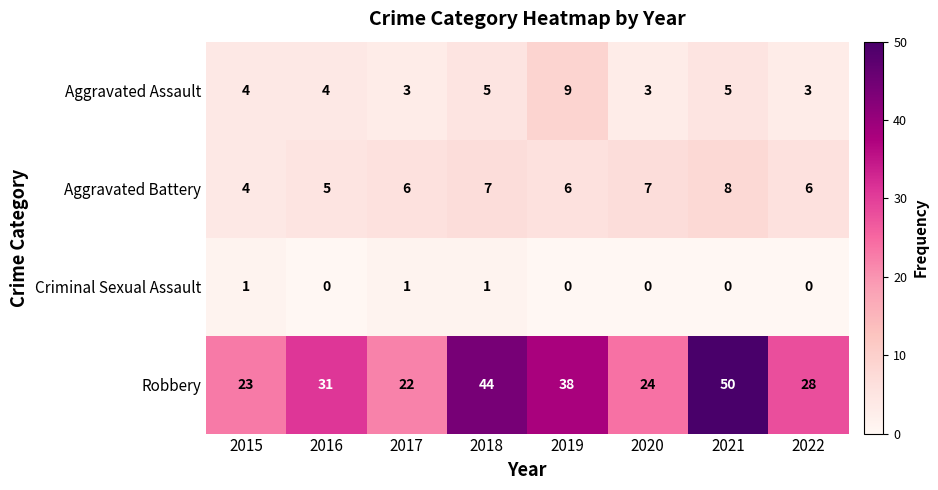

At 2017, list the series in order from largest to smallest.

Robbery, Aggravated Battery, Aggravated Assault, Criminal Sexual Assault